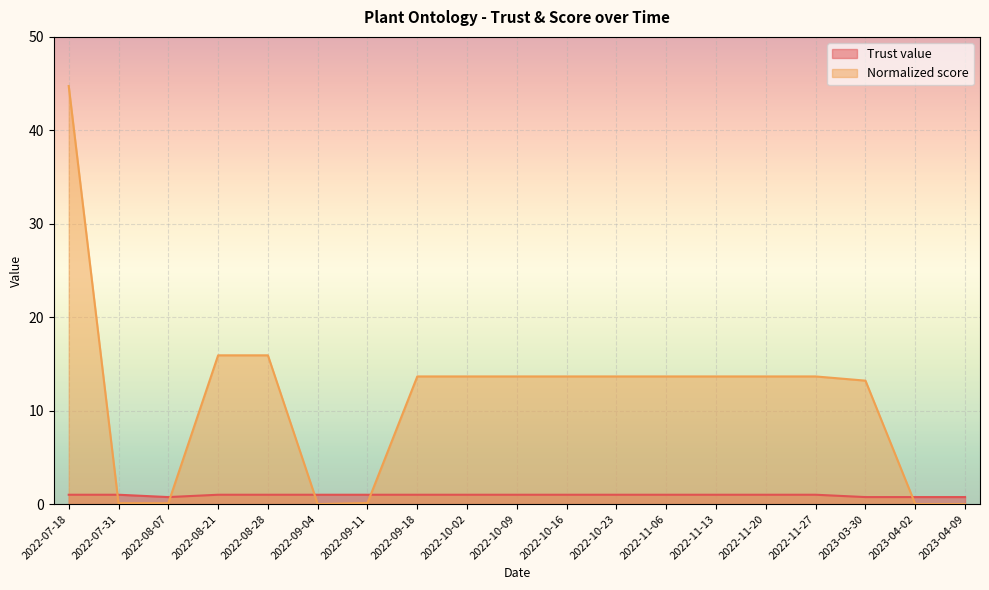

How many data points in Trust value are less than 1?

4